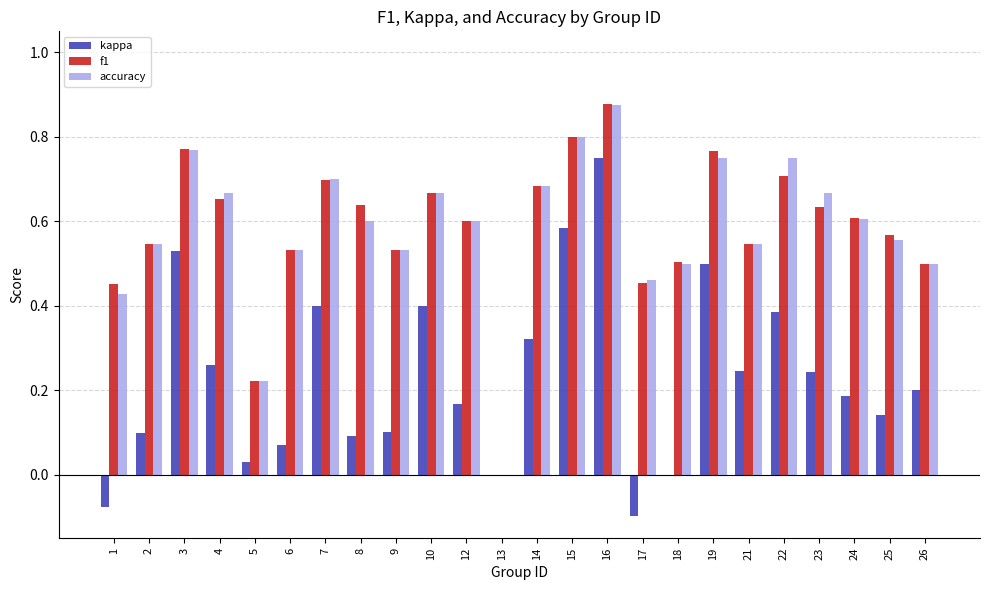

What is the total value across all series at 4?

1.6